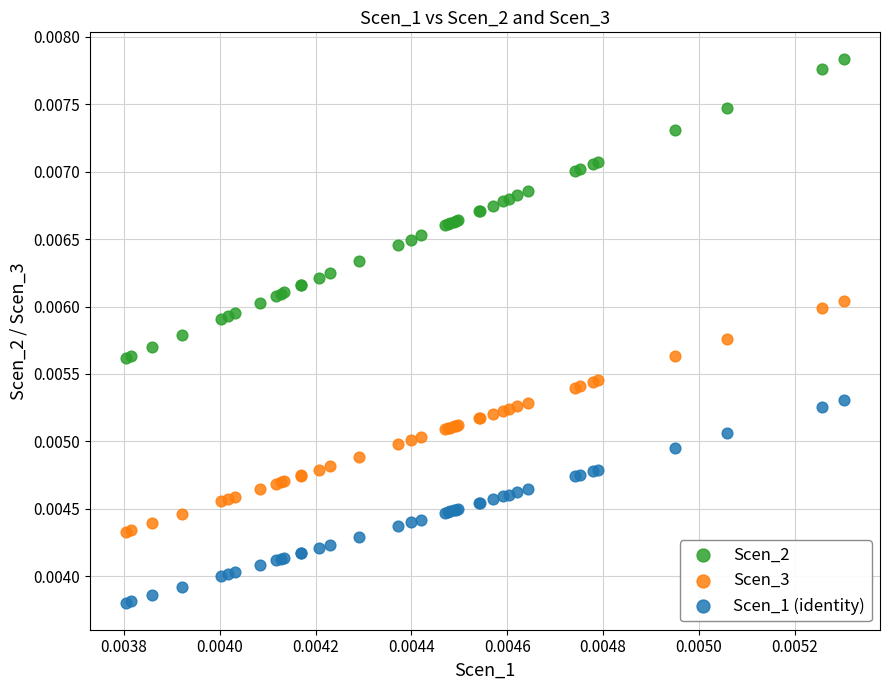

Which series contains the lowest Y value?

Scen_1 (identity)